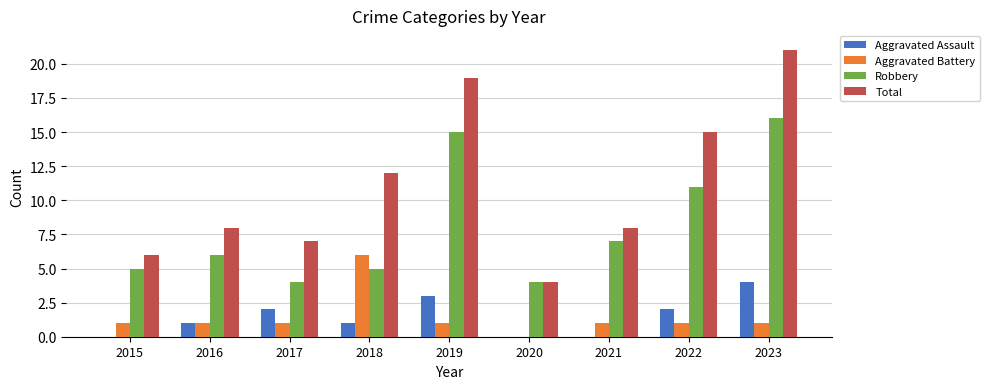

What are all the series names shown in the legend?

Aggravated Assault, Aggravated Battery, Robbery, Total